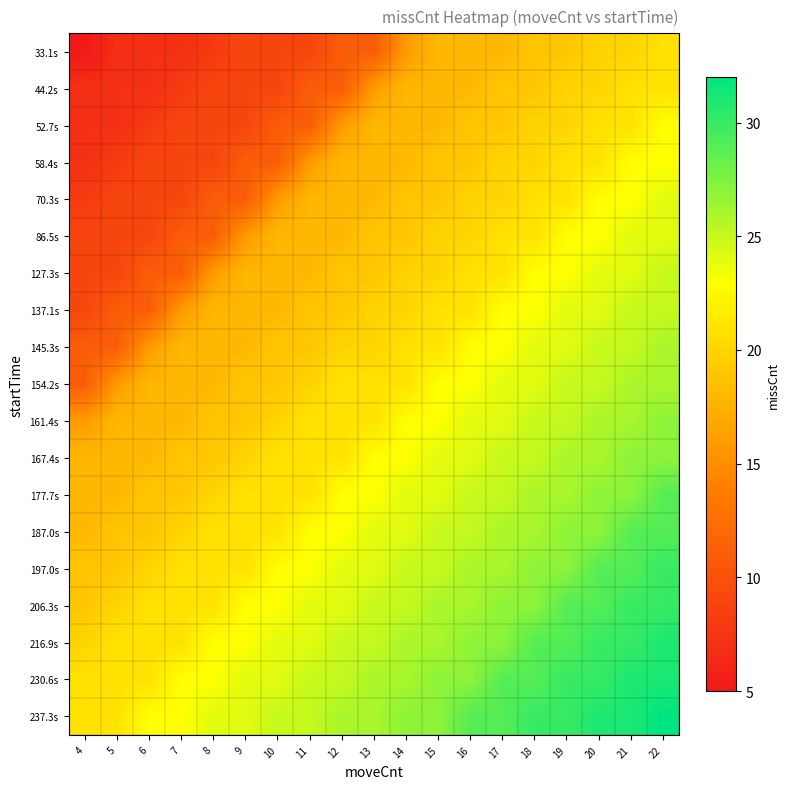

What is the smallest value displayed?

5